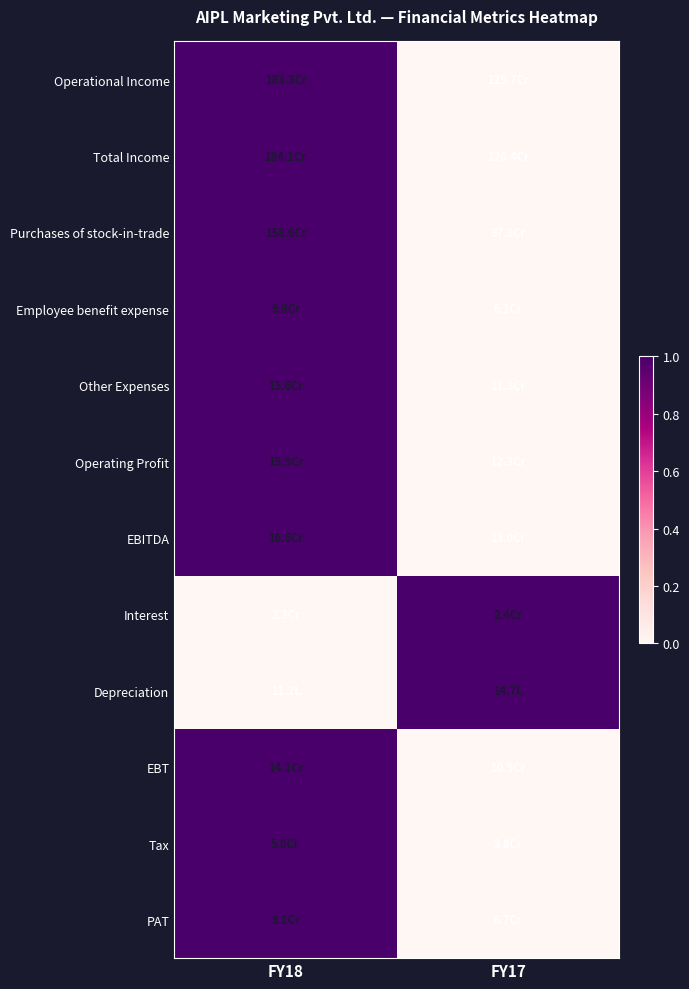

Reading left to right, list all the values displayed in this chart.

Operational Income: FY18=1	FY17=0
Total Income: FY18=1	FY17=0
Purchases of stock-in-trade: FY18=1	FY17=0
Employee benefit expense: FY18=1	FY17=0
Other Expenses: FY18=1	FY17=0
Operating Profit: FY18=1	FY17=0
EBITDA: FY18=1	FY17=0
Interest: FY18=0	FY17=1
Depreciation: FY18=0	FY17=1
EBT: FY18=1	FY17=0
Tax: FY18=1	FY17=0
PAT: FY18=1	FY17=0